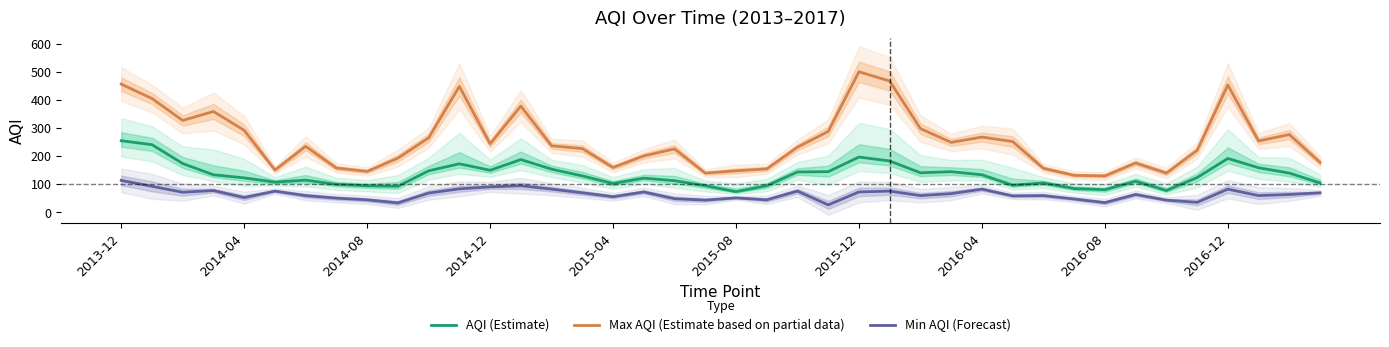

True or false: AQI (Estimate) and Max AQI (Estimate based on partial data) cross at least once.

False